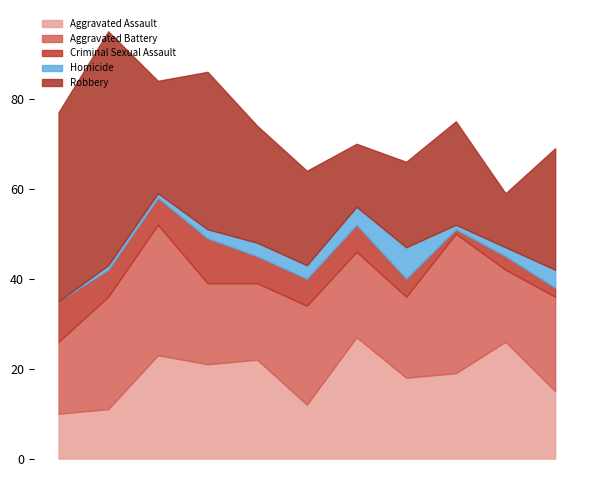

What is the total value across all series at 2021?

70